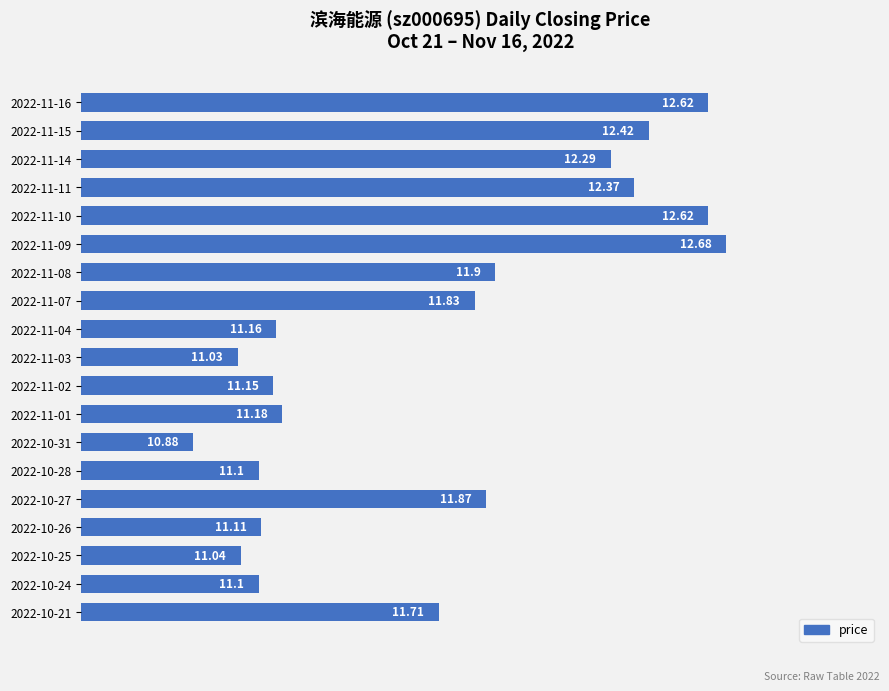

Between 2022-10-21 and 2022-11-14, which is larger?

2022-11-14